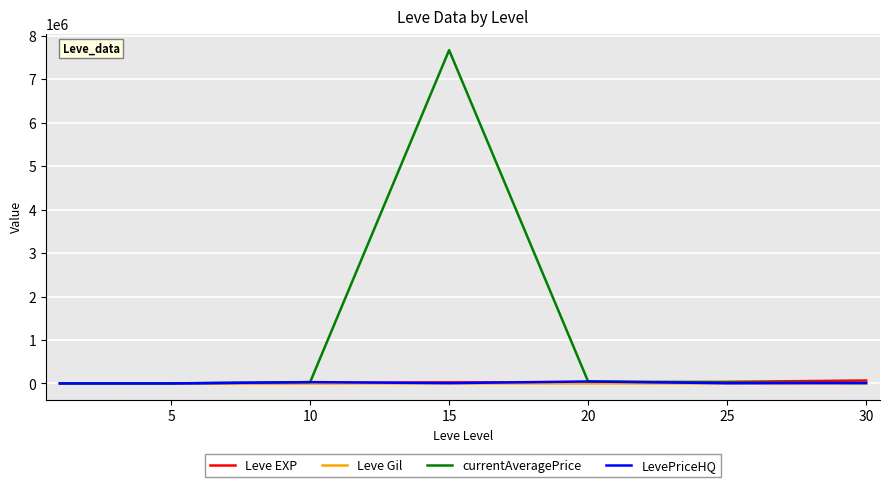

What are all the series names shown in the legend?

Leve EXP, Leve Gil, currentAveragePrice, LevePriceHQ